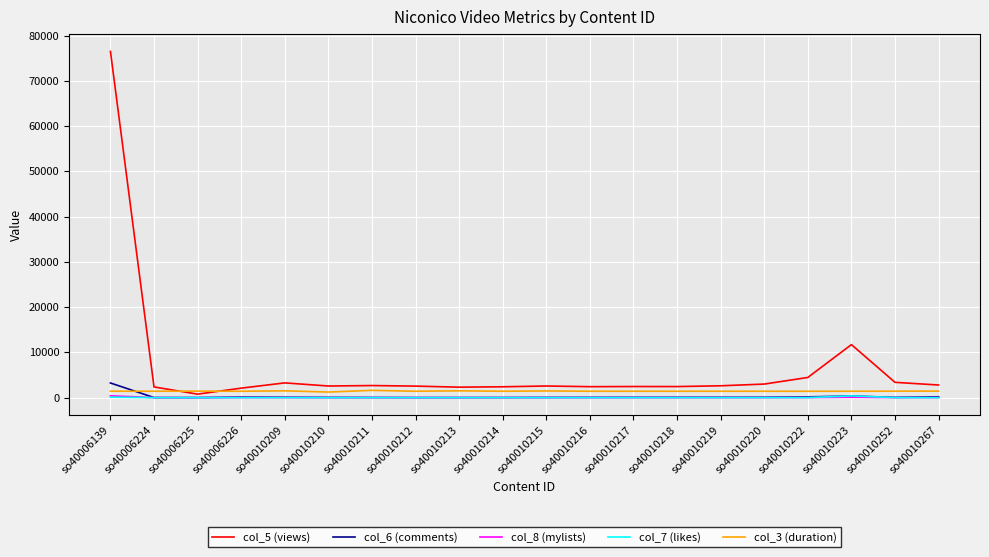

True or false: col_7 (likes) has a value of 1 at so40006225.

True